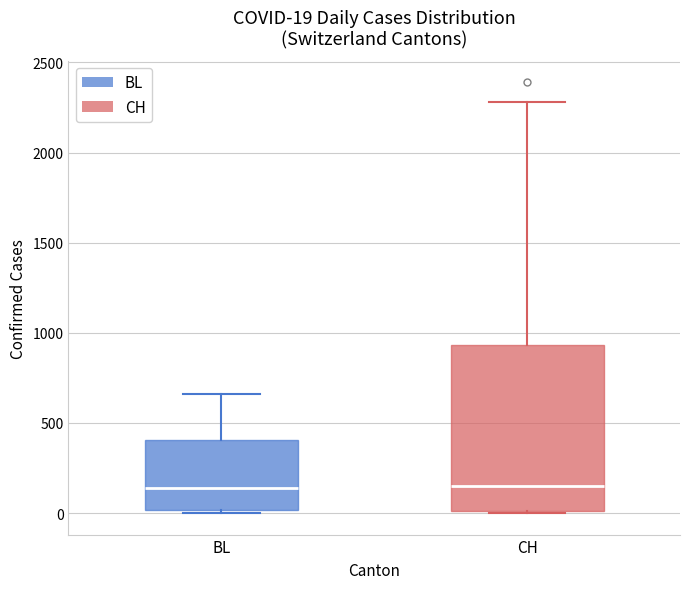

Comparing the boxes themselves (not the whiskers), which one is the tallest?

CH